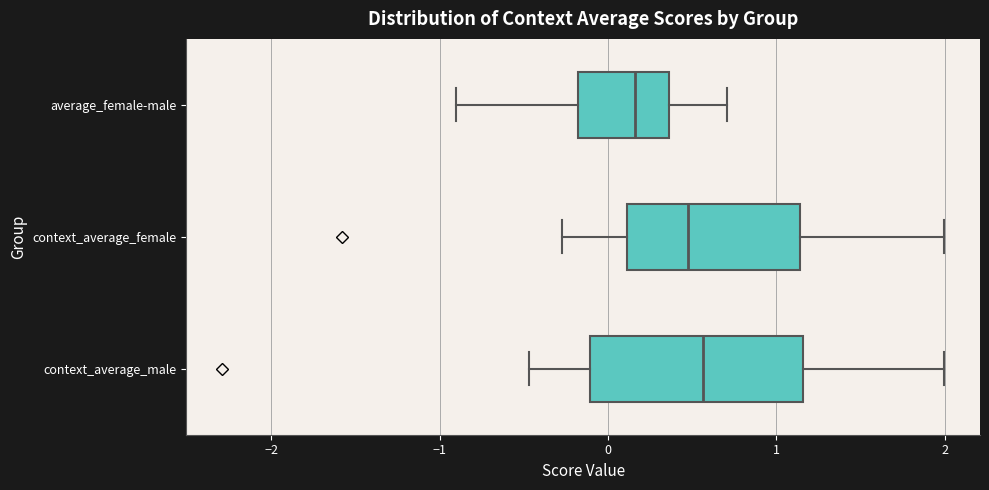

Comparing the boxes themselves (not the whiskers), which one is the widest?

context_average_male